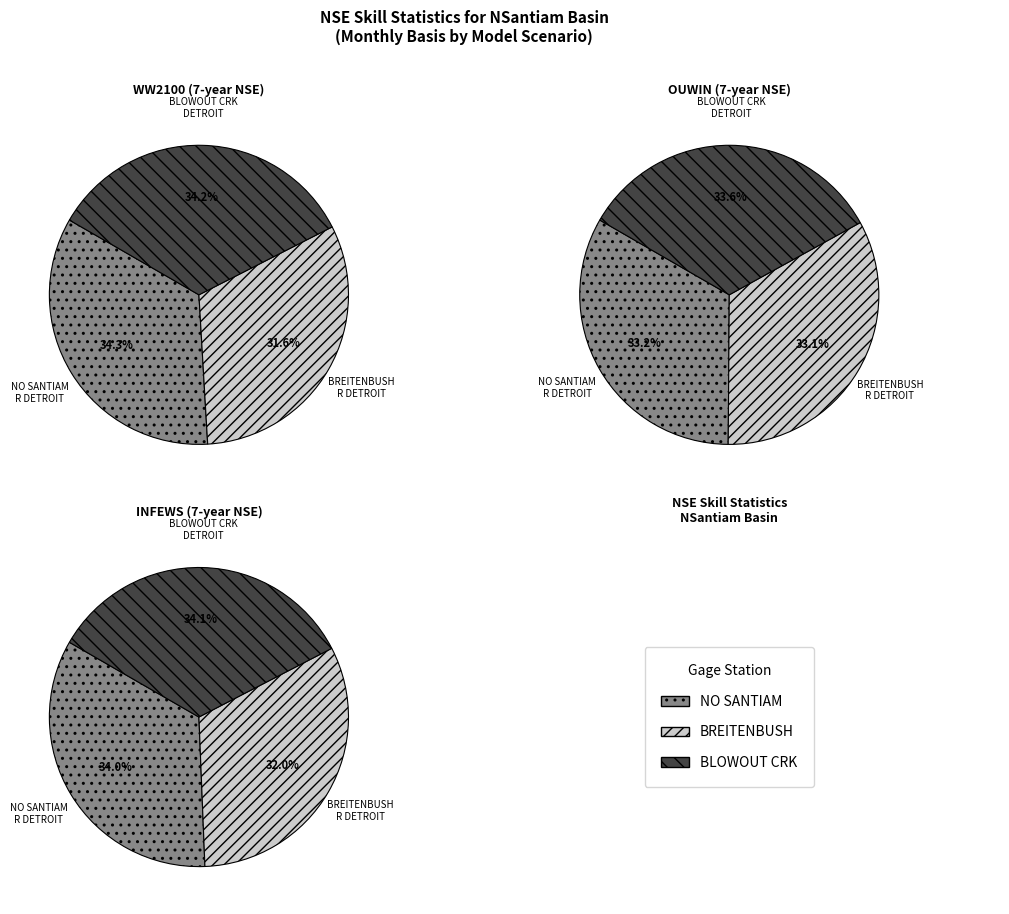

Combined, do NO SANTIAM R BLW BOULDER CRK NR DETROIT and BLOWOUT CREEK NEAR DETROIT account for over 50%?

Yes